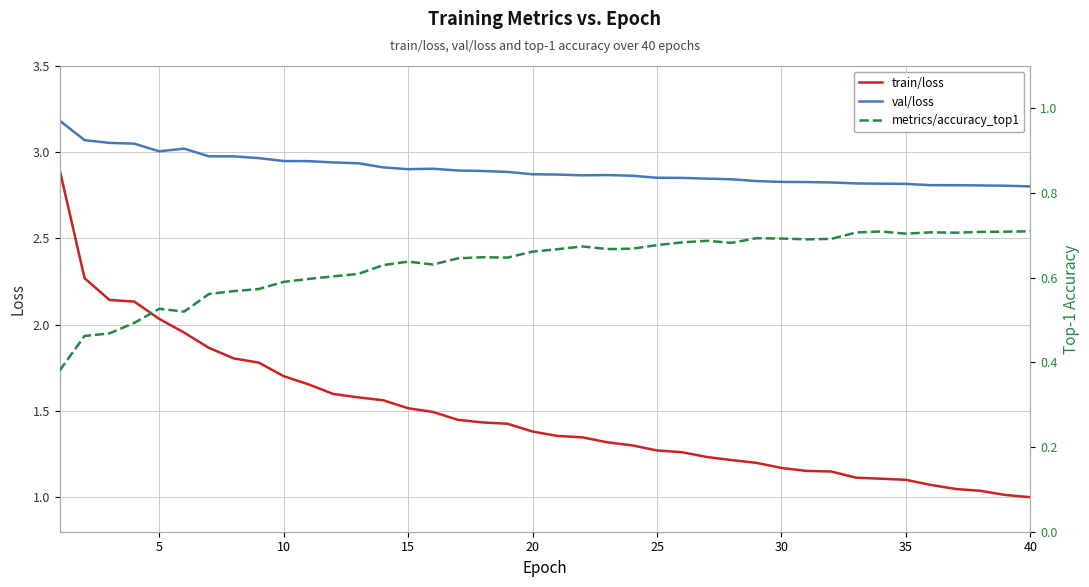

Is it true that train/loss equals 0.7 at 15?

False